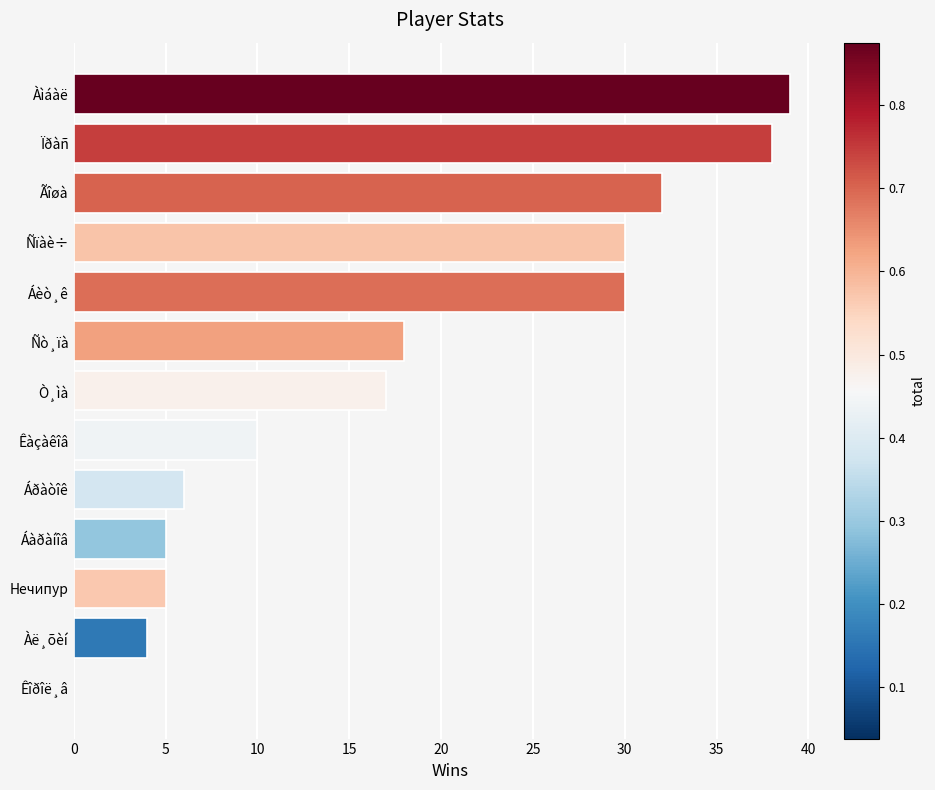

At which label is the value closest to 19?

Ñò¸ïà